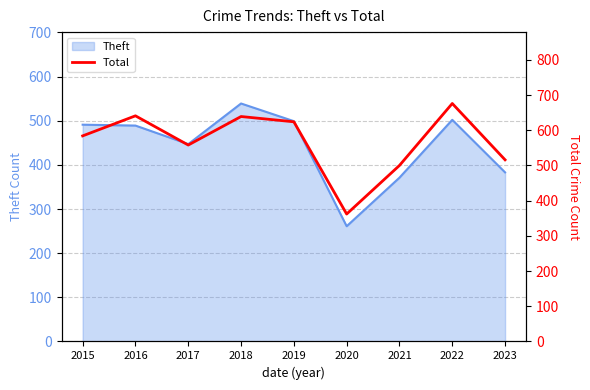

Which label corresponds to the smallest value in the chart?

2020